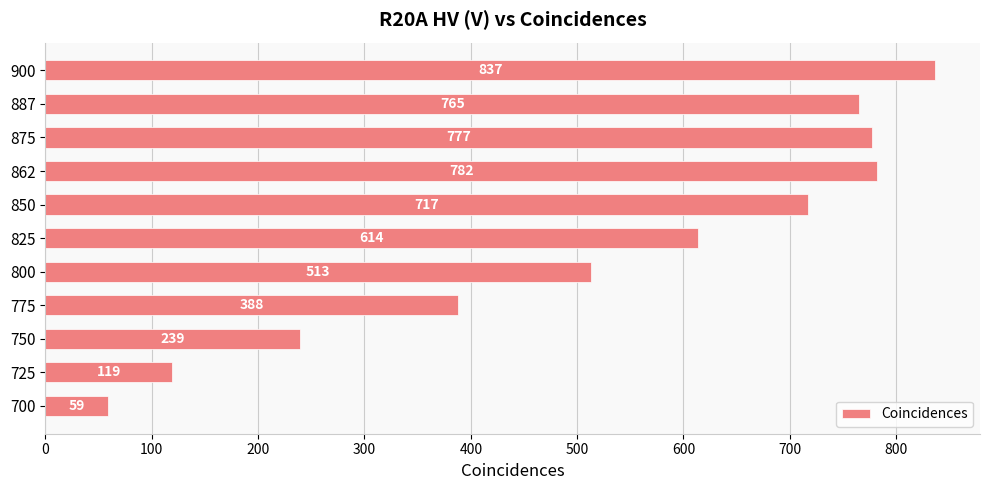

Is it true that the value at 800 is 513?

True